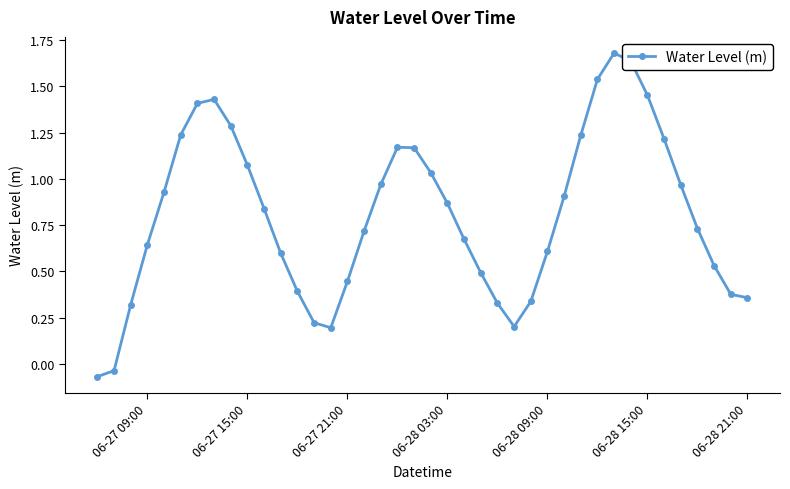

What is the sum of all values?

32.1